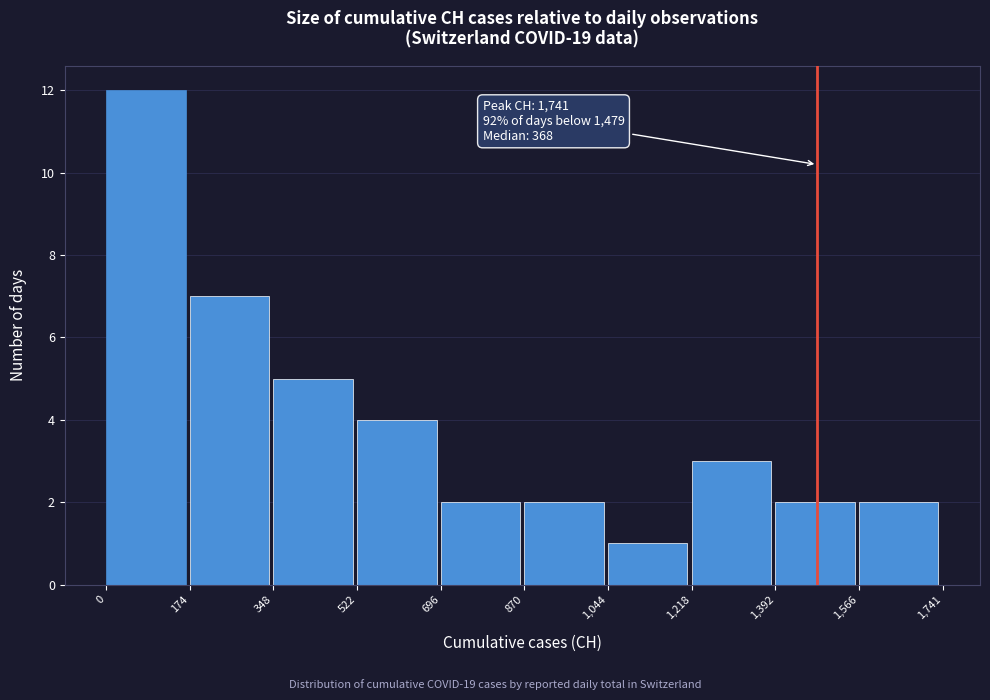

Over which range of the x-axis is the bar tallest?

0 to 174